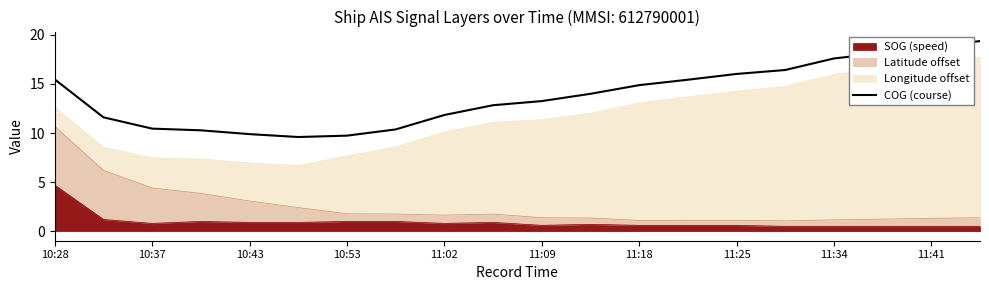

Read the value at 17.

18.2